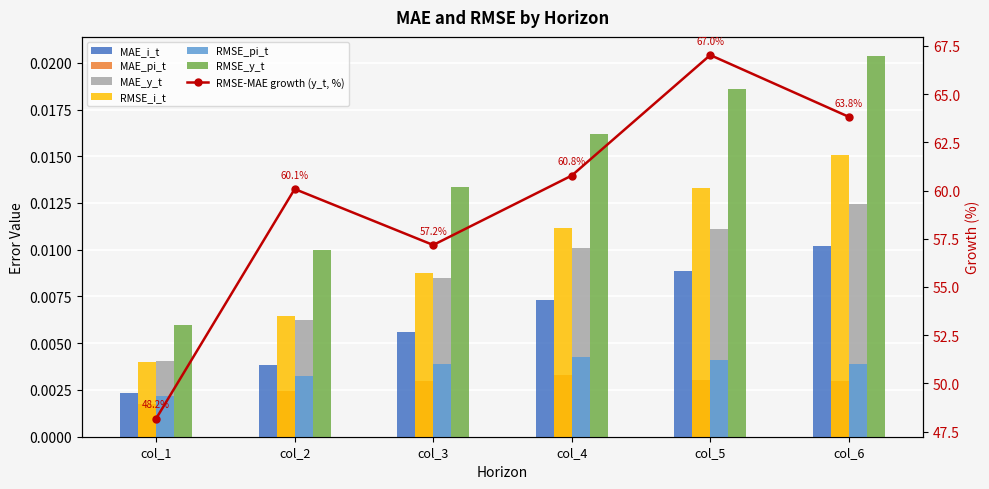

How many bars are there in each group?

6